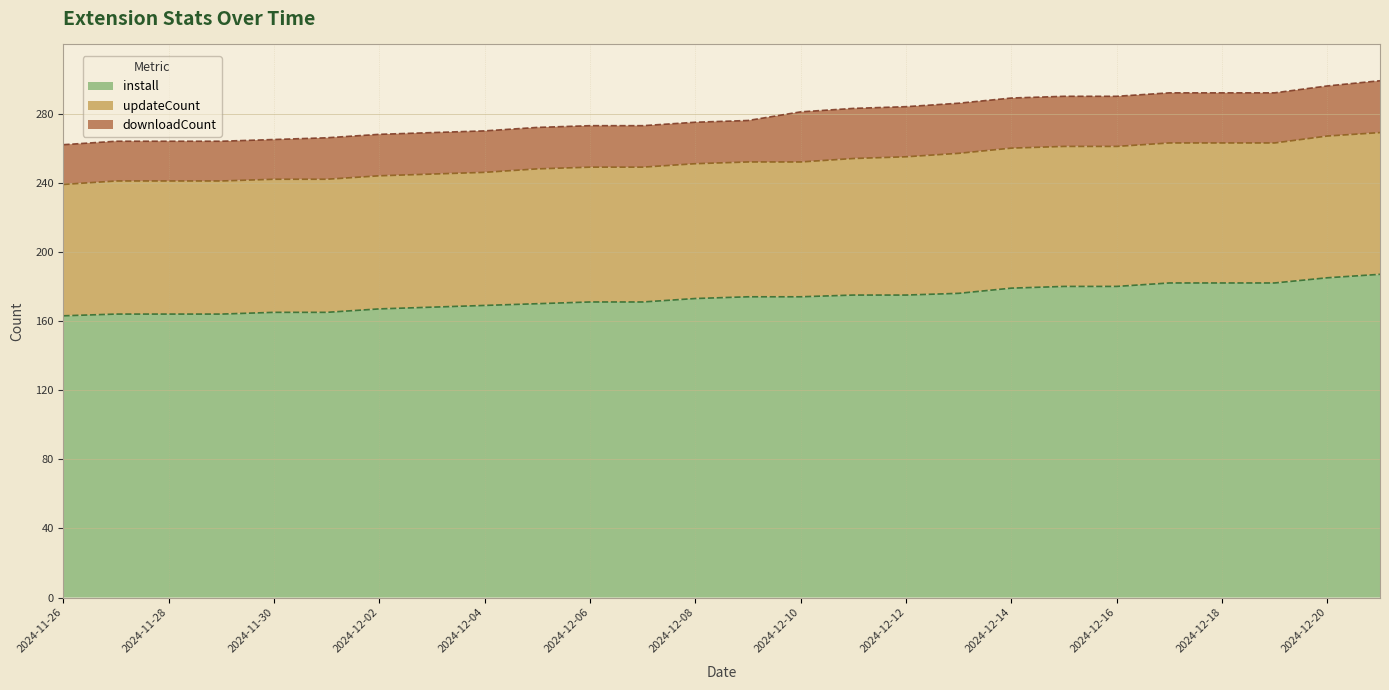

True or false: updateCount and downloadCount intersect in this chart.

False